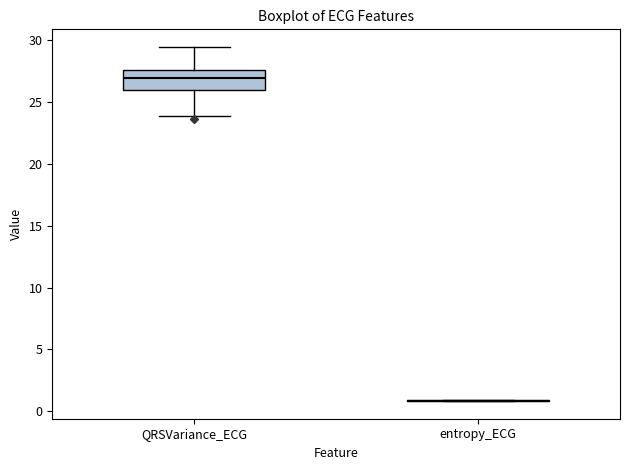

Reading left to right, read every box against the y-axis: the position of its median line, the range the box covers, and the ends of its whiskers. The values are not printed on the chart, so give them approximately, as read against the axis.

QRSVariance_ECG: median 27.0, box 26.0 to 27.5, whiskers 24.0 to 29.5
entropy_ECG: box collapsed to a line at 1.0, whiskers 1.0 to 1.0